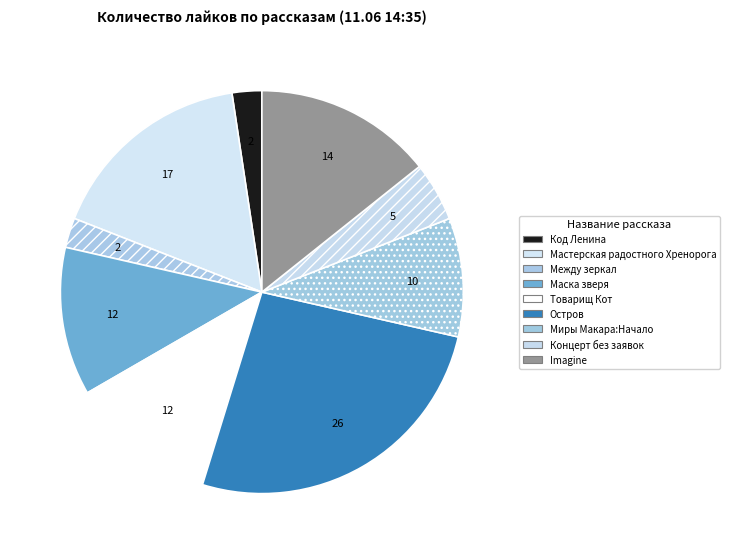

Count the number of slices in the pie.

9